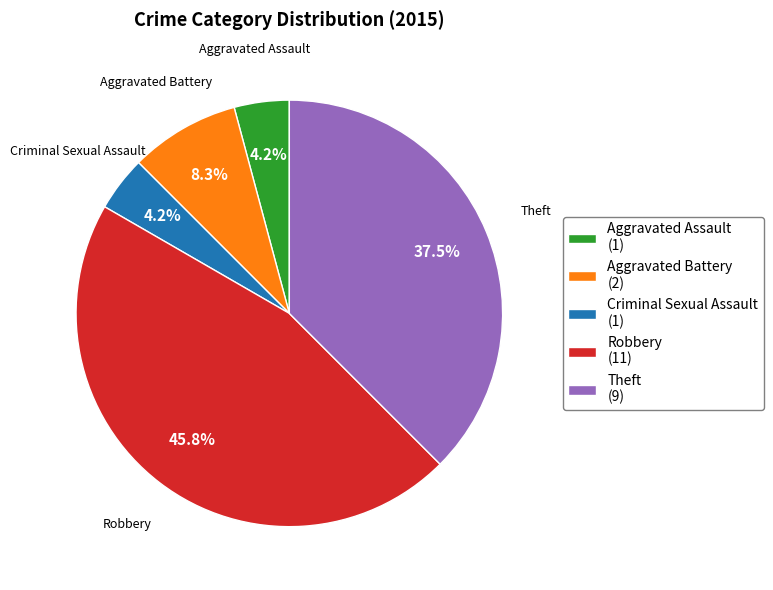

True or false: Aggravated Assault accounts for 10% of the total.

False